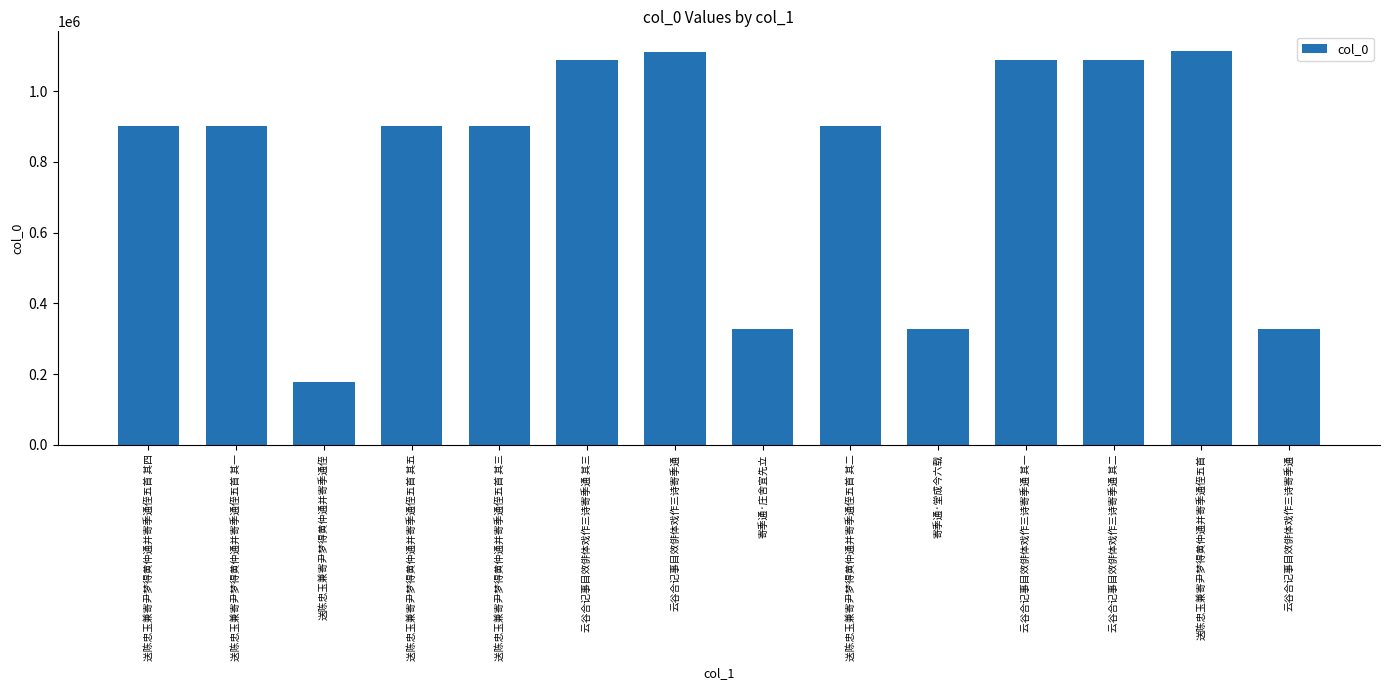

What is the label of the 2nd bar from the left?

送陈忠玉兼寄尹梦得黄仲通并寄季通侄五首 其一